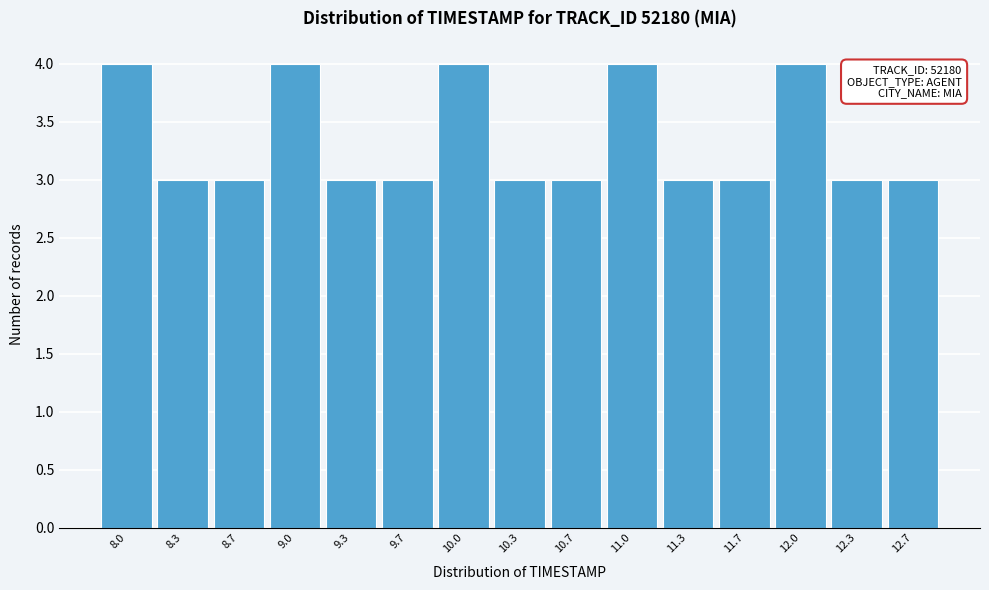

Reading left to right, transcribe all the data shown in this chart.

4	3	3	4	3	3	4	3	3	4	3	3	4	3	3